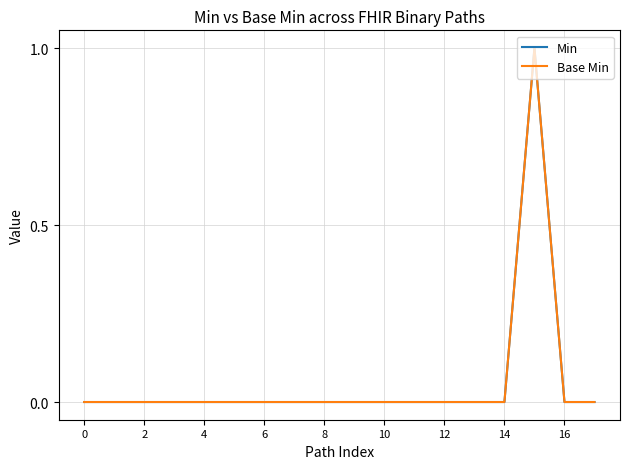

Is this an area chart (filled region under the line)?

No